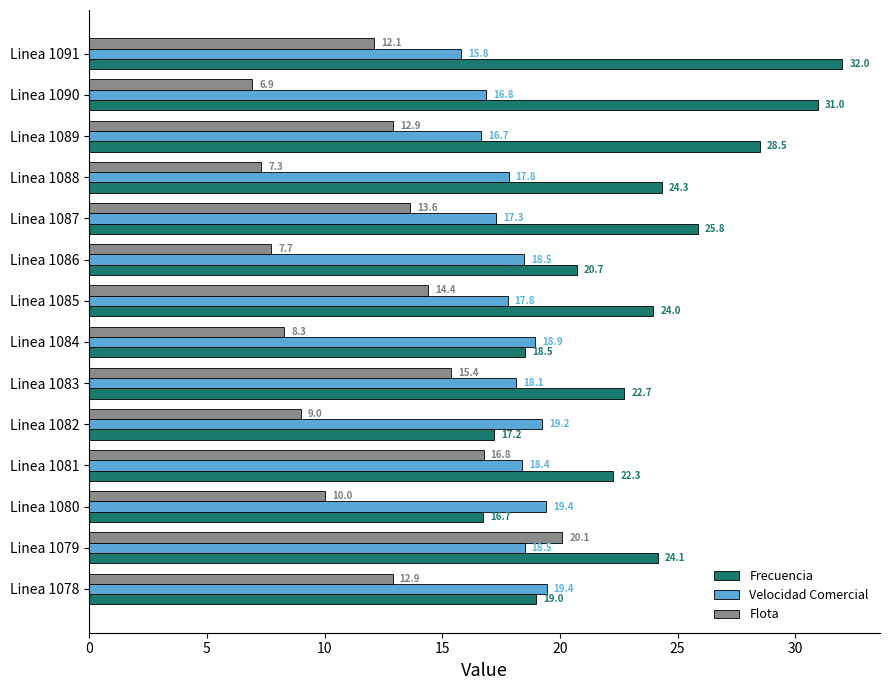

Rank the series at Linea 1082 from highest to lowest value.

Velocidad Comercial, Frecuencia, Flota